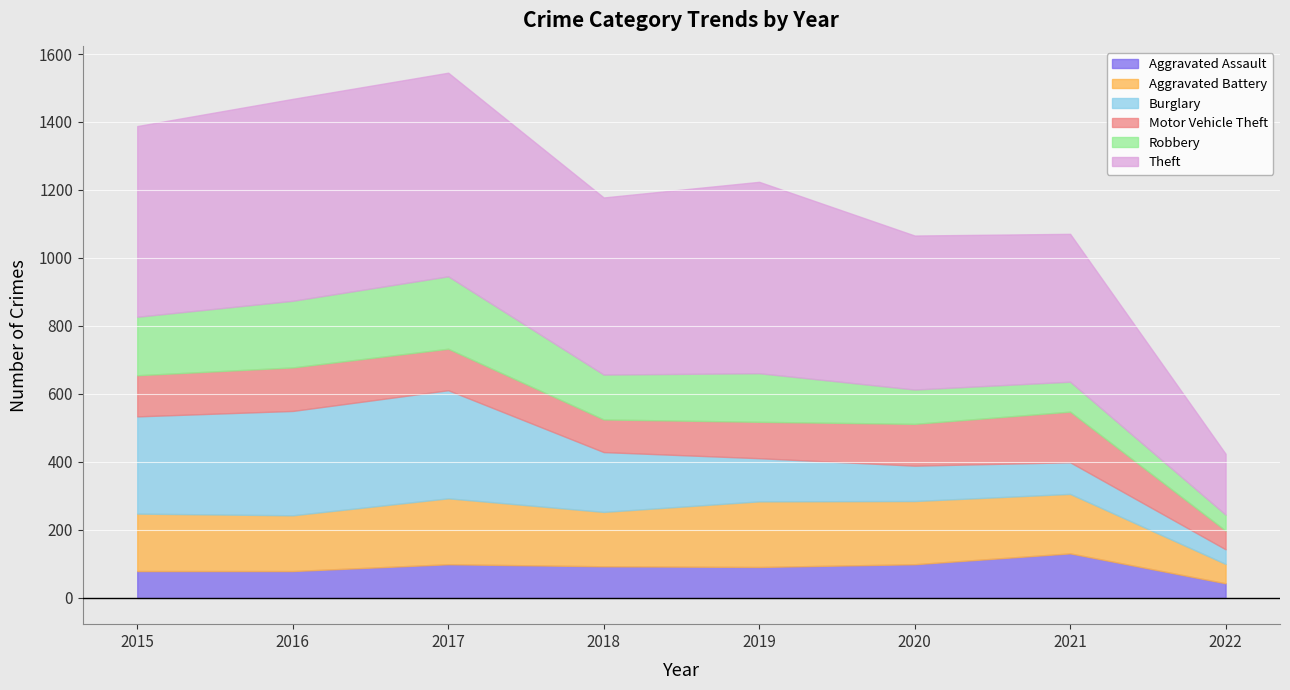

At which label is Aggravated Assault closest to 87?

2019